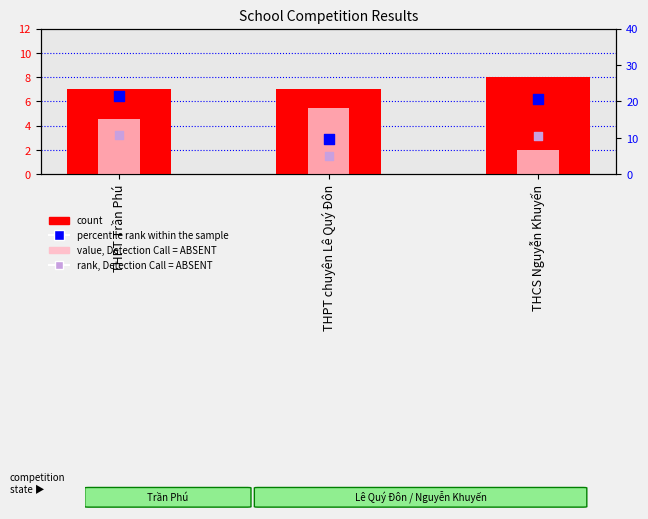

At which category is the sum across all series the highest?

THPT Trần Phú